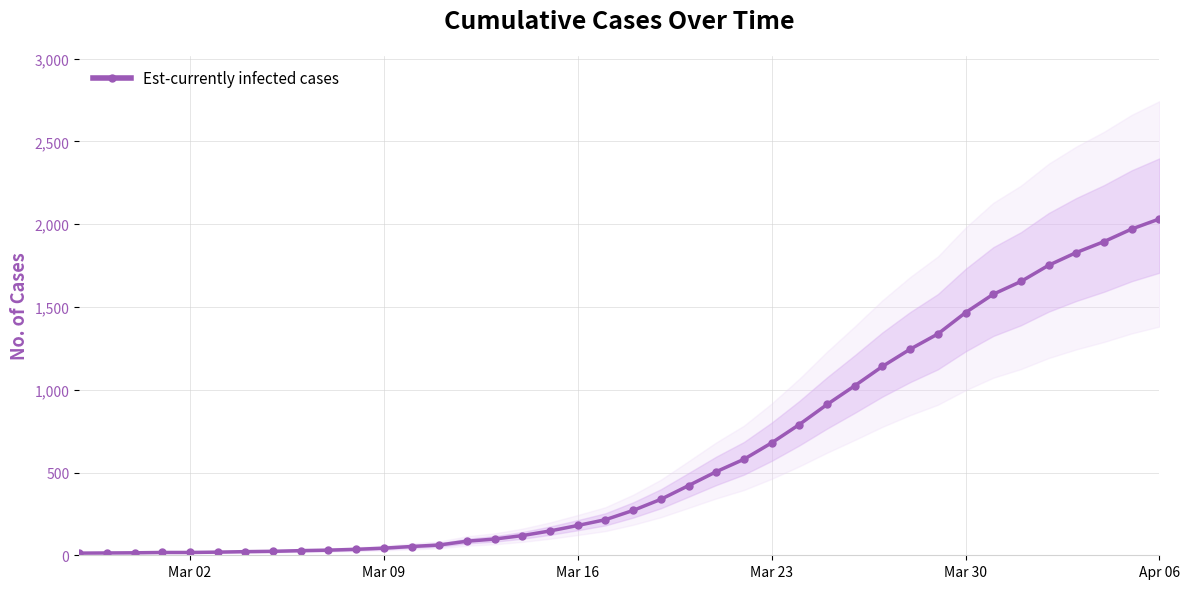

Reading left to right, extract all data points from this chart.

13	14	15	17	17	19	22	24	28	31	36	43	53	62	85	98	119	147	180	215	271	338	421	505	580	679	790	911	1024	1141	1245	1337	1466	1577	1654	1752	1829	1895	1971	2032